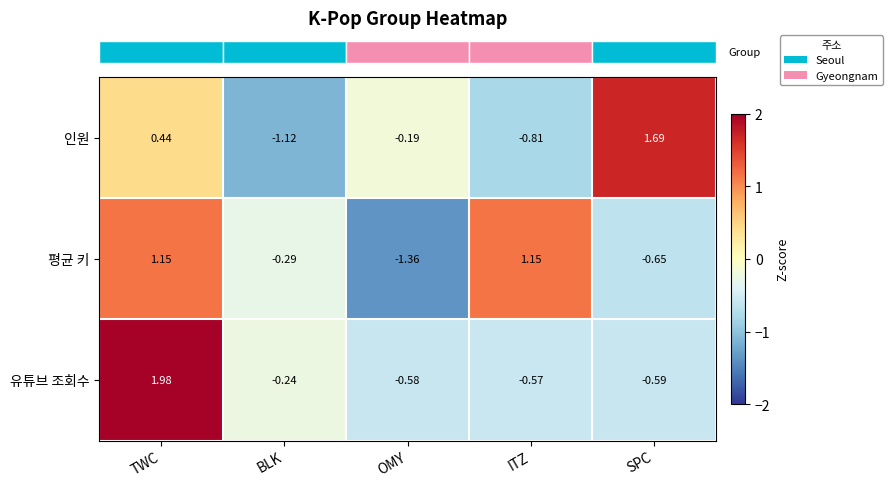

At which label is 인원 closest to 0?

OMY